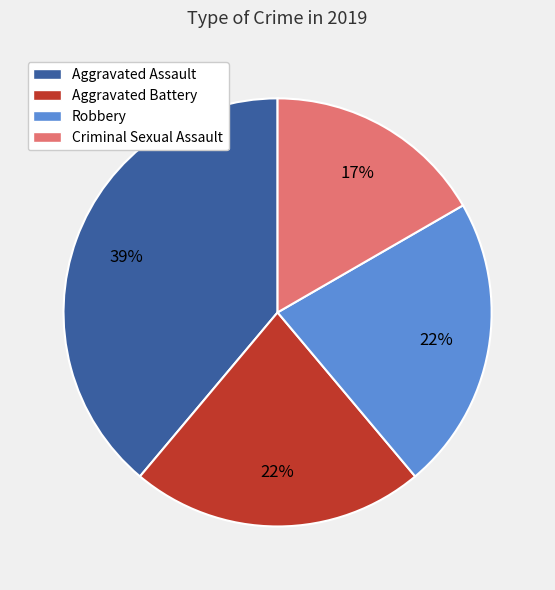

Does any single category account for the majority?

No